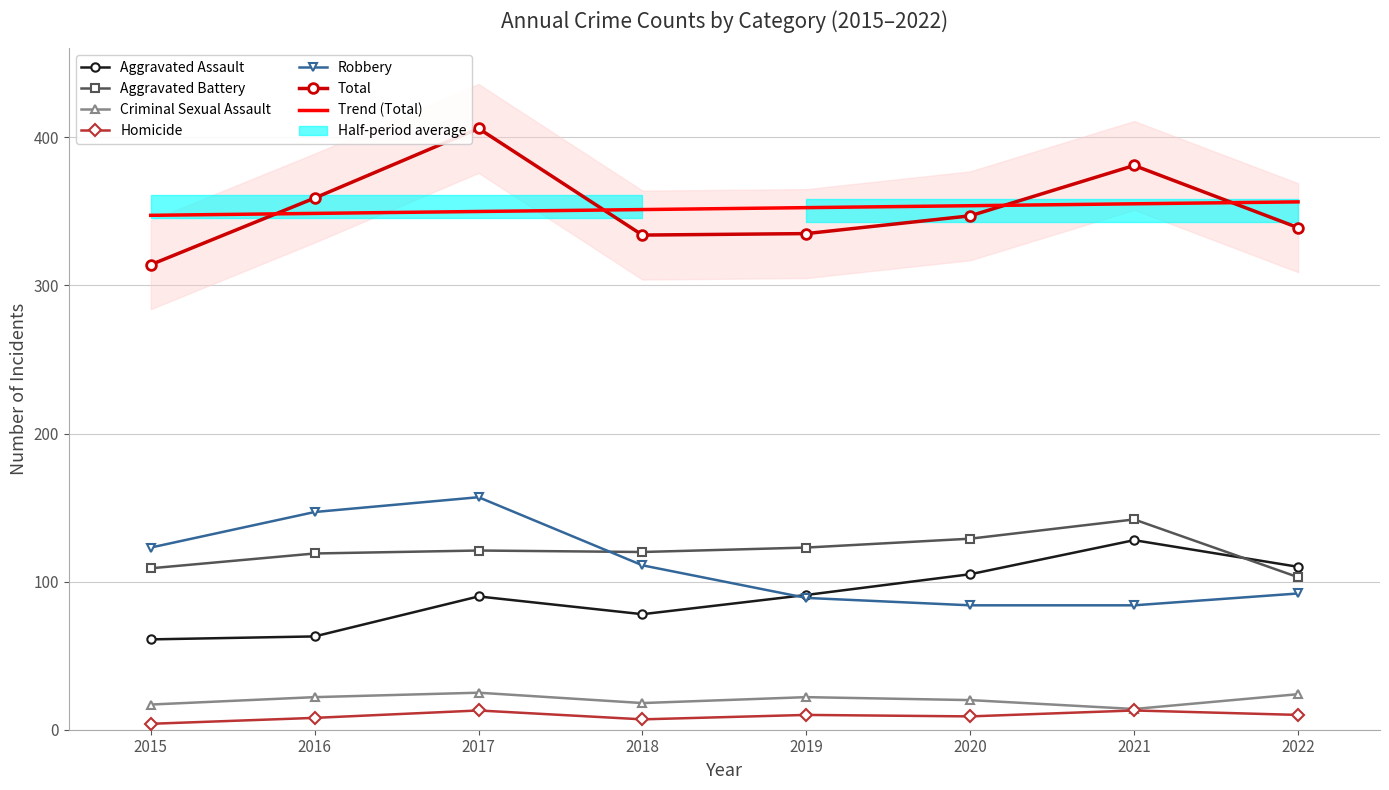

Count the number of categories in the chart.

8